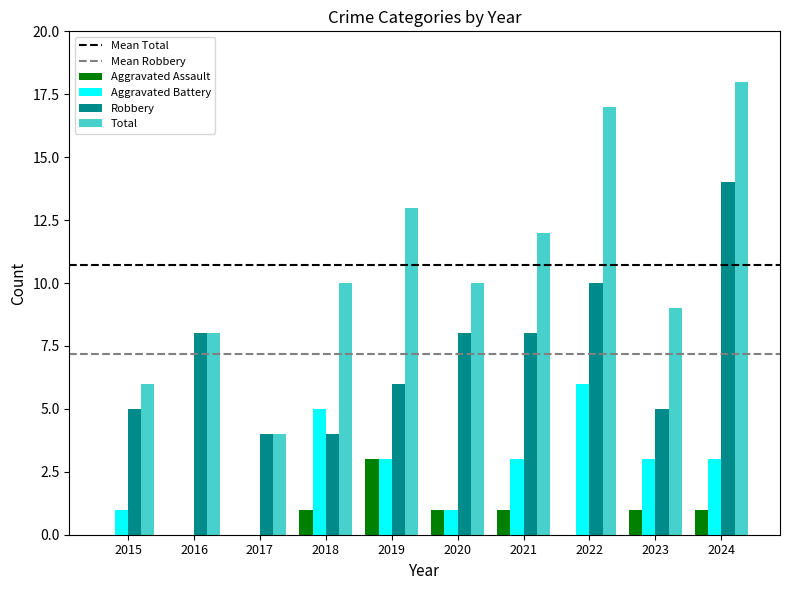

Count the number of data series in this chart.

4